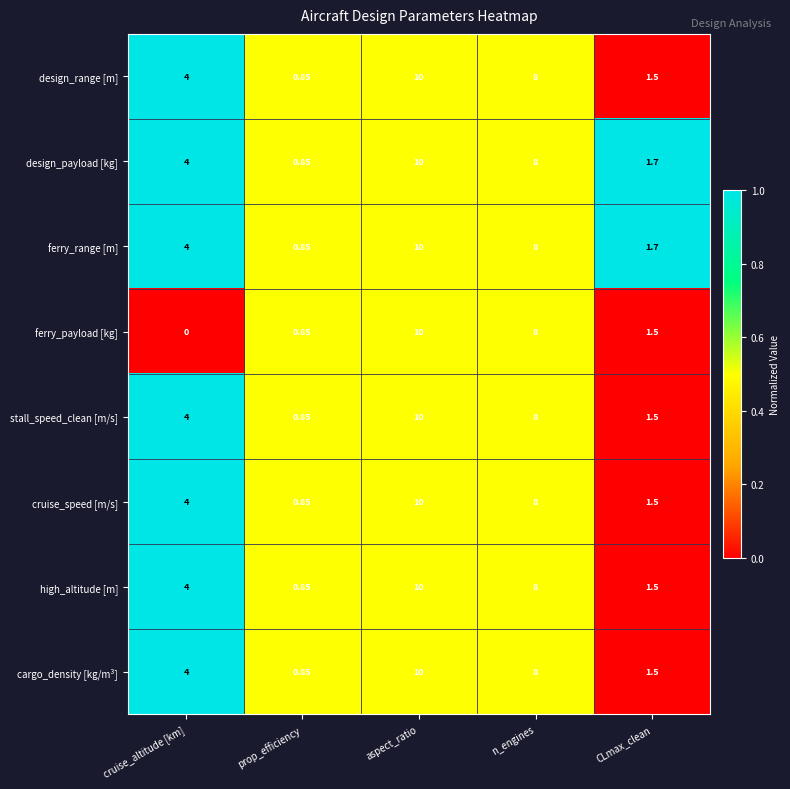

At which label is cargo_density [kg/m³] closest to 5?

cruise_altitude [km]